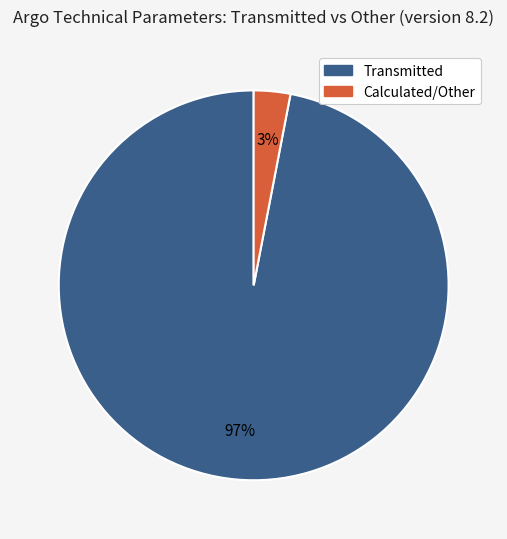

To the nearest percent, what percentage of the pie is Calculated/Other?

3%